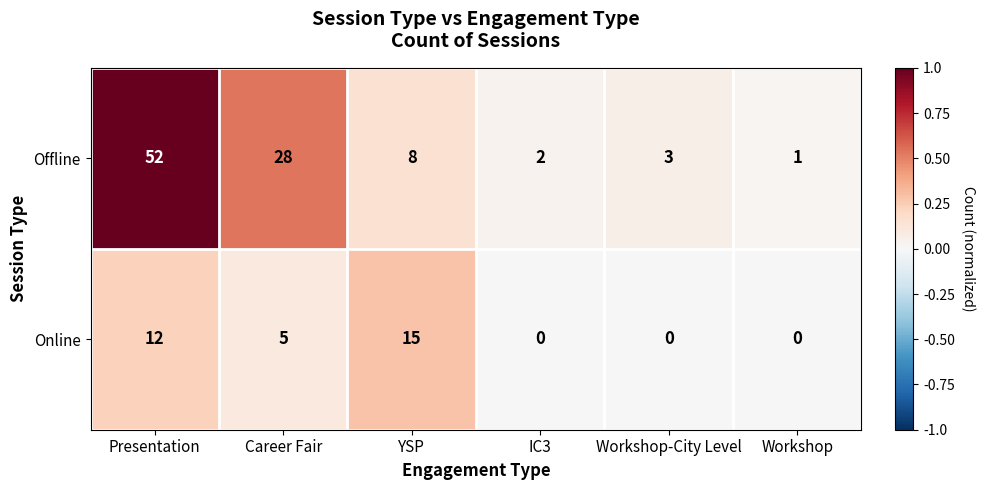

At how many categories does at least one series exceed 12?

3